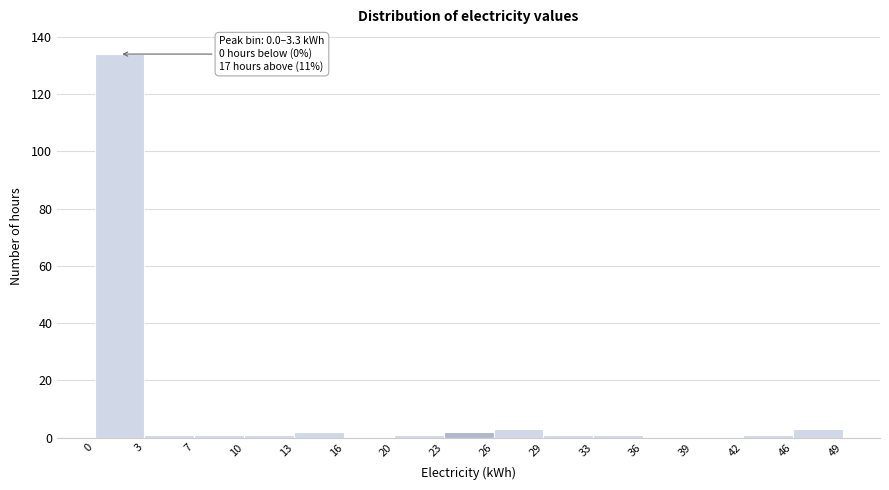

Over which range of the x-axis is the bar tallest?

0 to 3